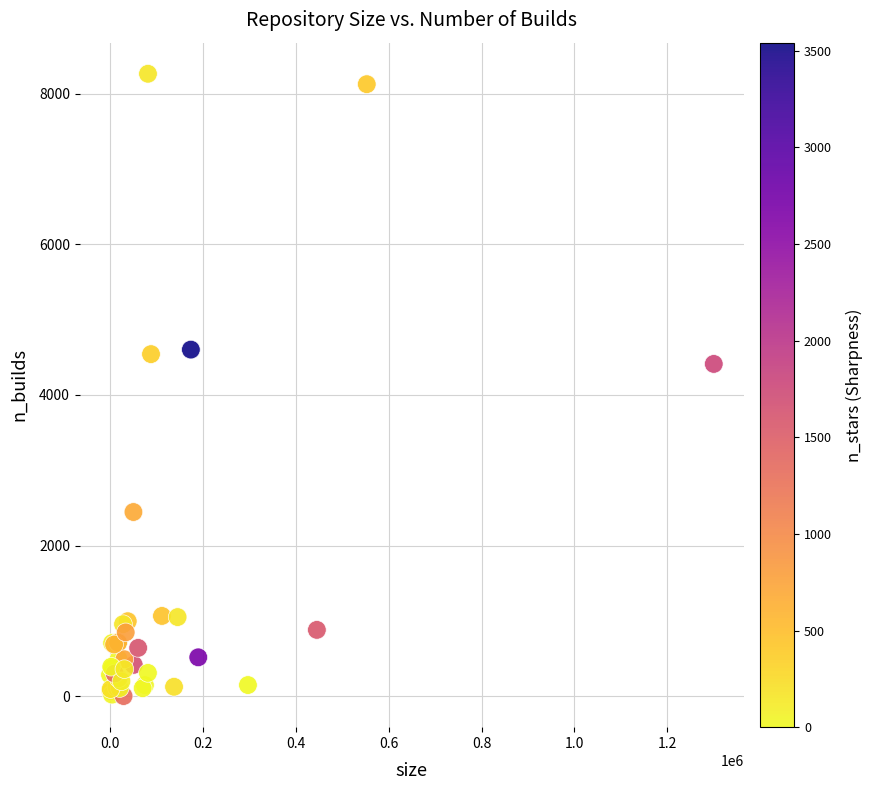

What Y value in the scatter plot is closest to 4133?

4412